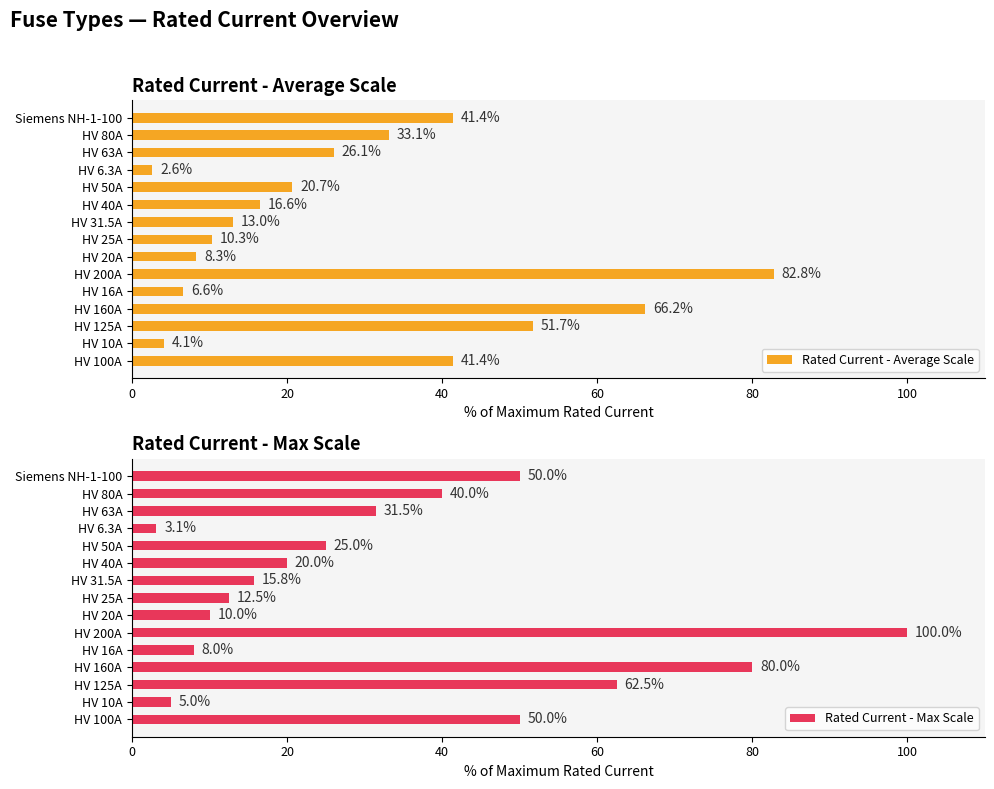

The Rated Current - Average Scale series shows 113.2 at HV 200A. True or false?

False